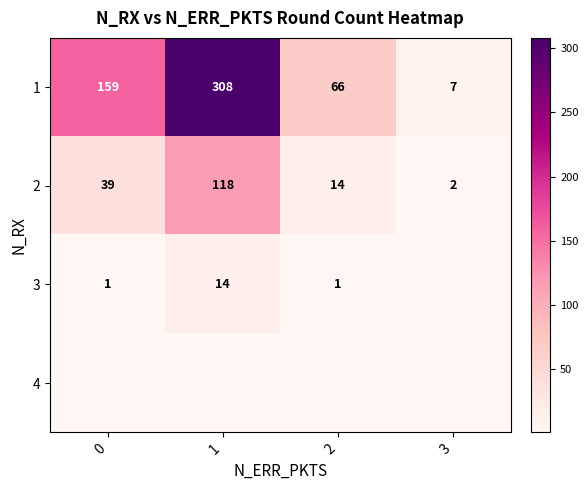

Which label corresponds to the largest value in the chart?

1